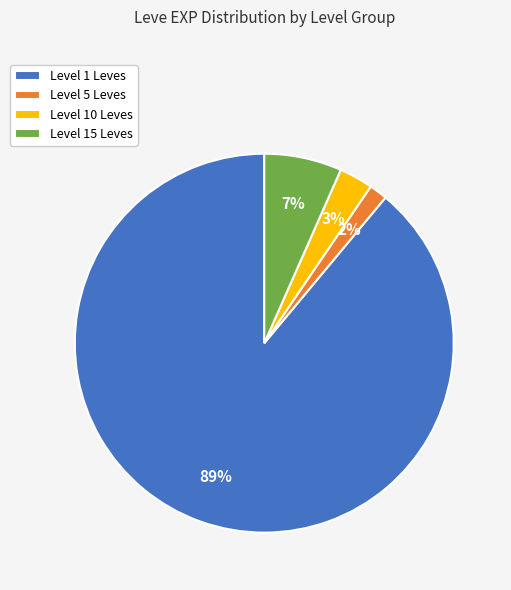

To the nearest percent, what portion does Level 5 Leves represent?

2%